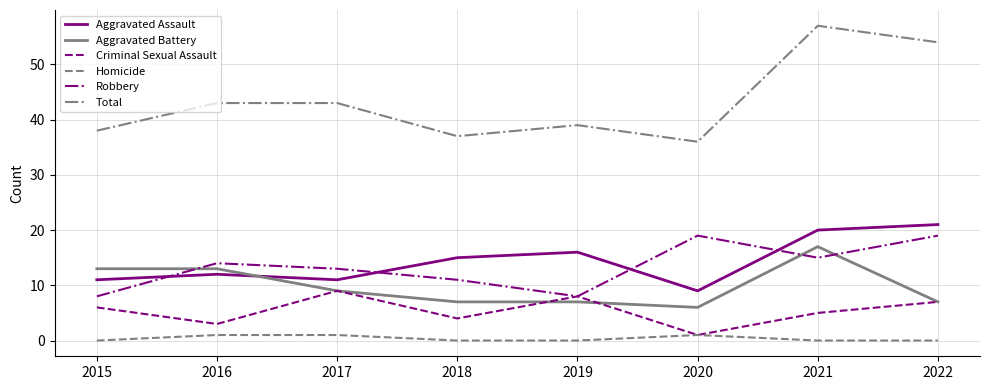

Is this an area chart (filled region under the line)?

No